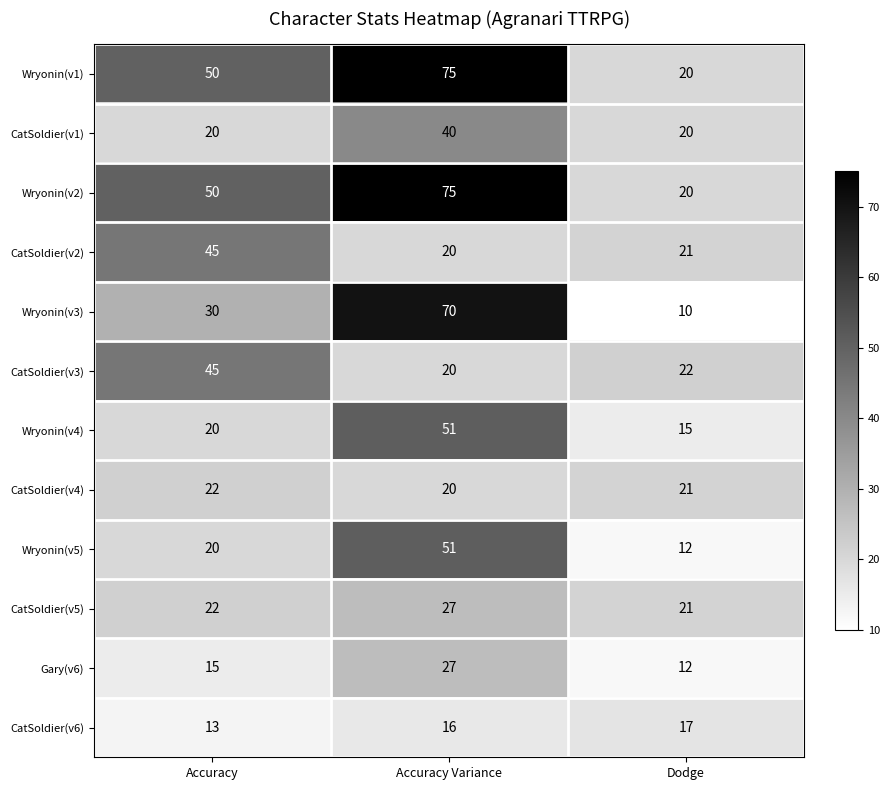

What is the spread (max minus min) of values at Accuracy?

37